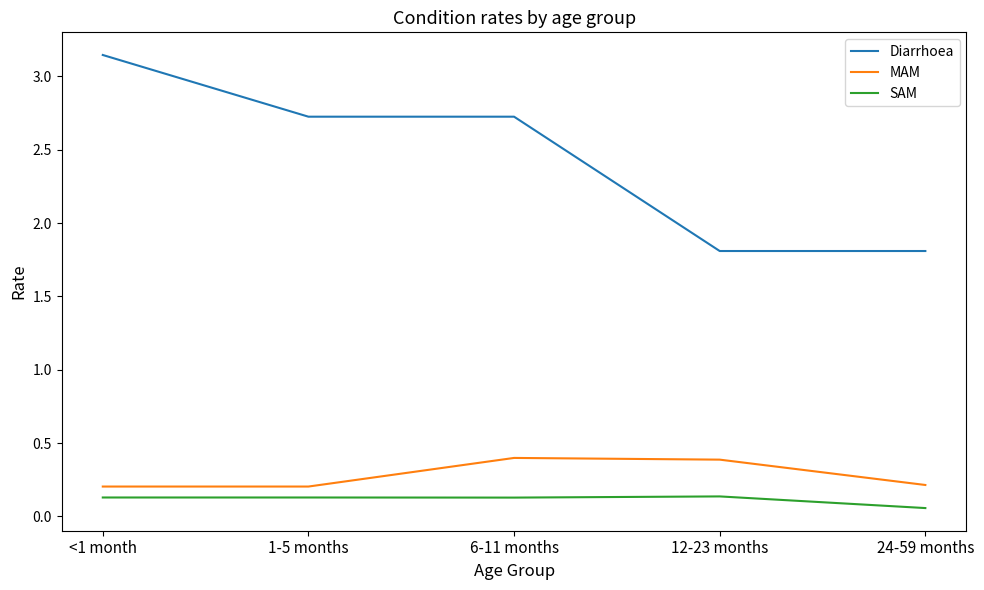

What are all the series names shown in the legend?

Diarrhoea, MAM, SAM